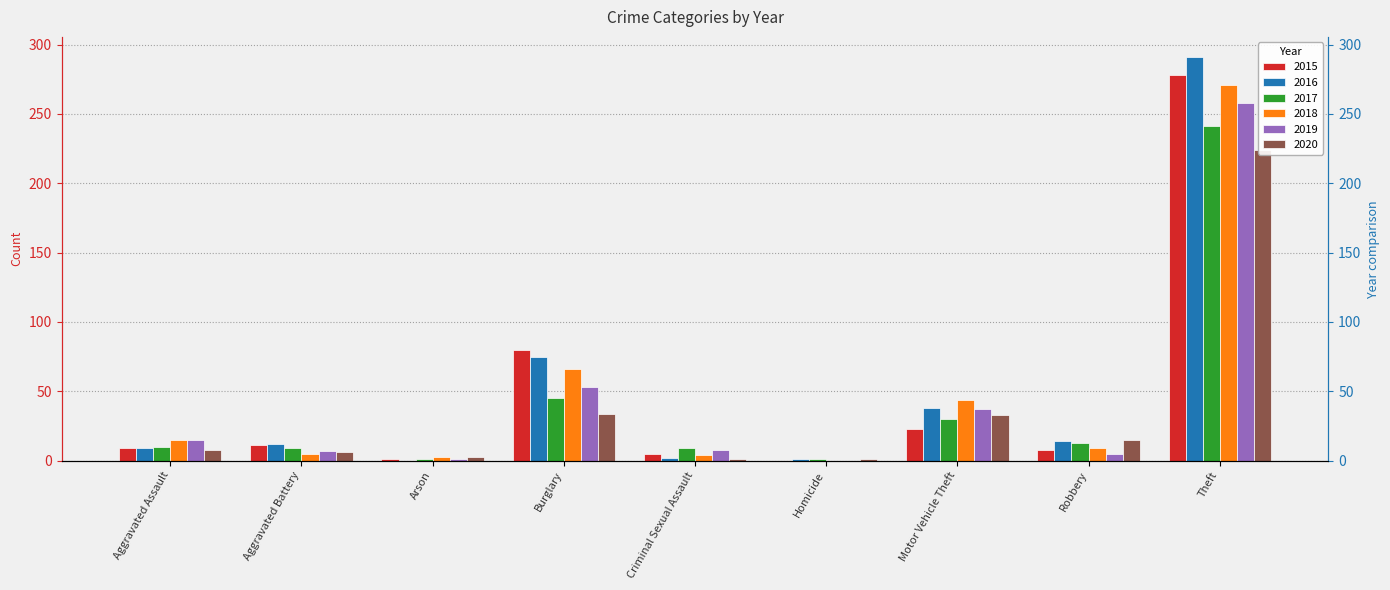

At how many categories does at least one series exceed 193?

1